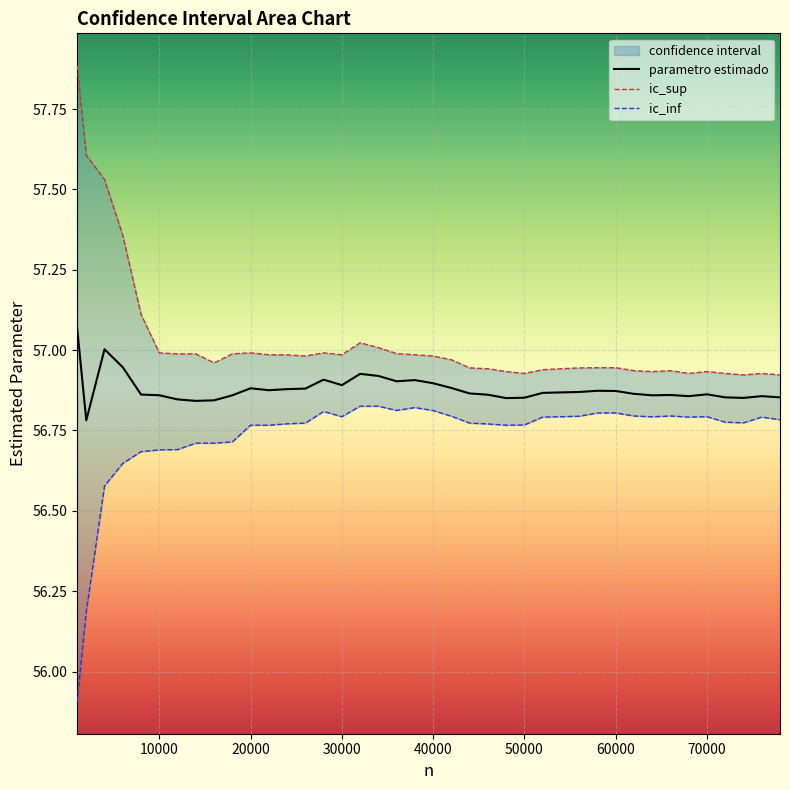

Rank the series by their average value, from highest to lowest.

ic_sup, parametro estimado, ic_inf